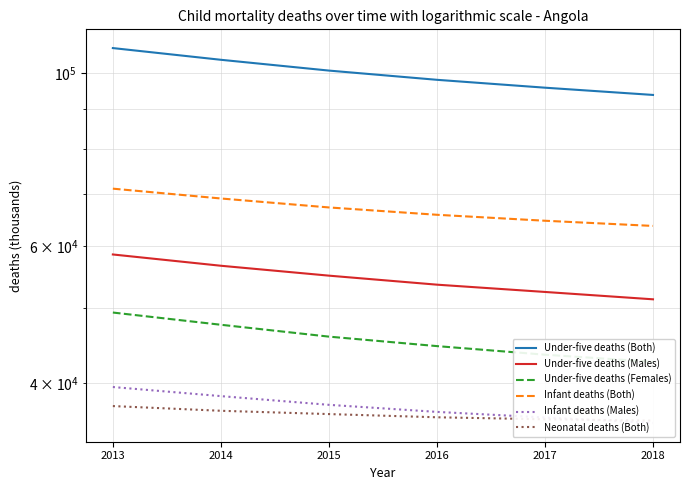

Count the number of data series in this chart.

6